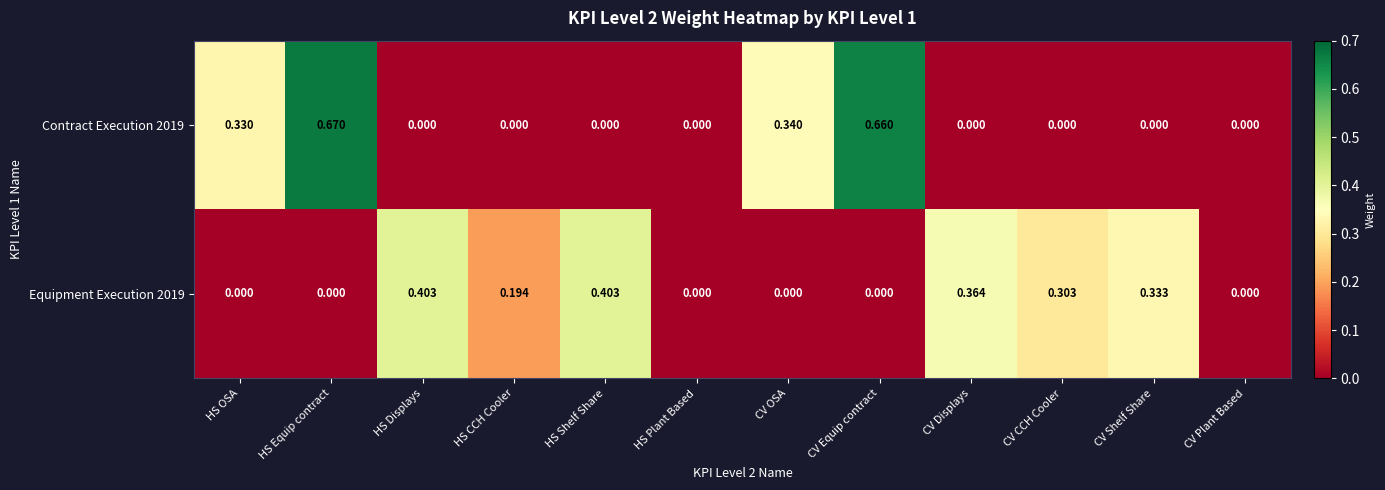

Which category has the highest value in the Contract Execution 2019 series?

HS Equip contract